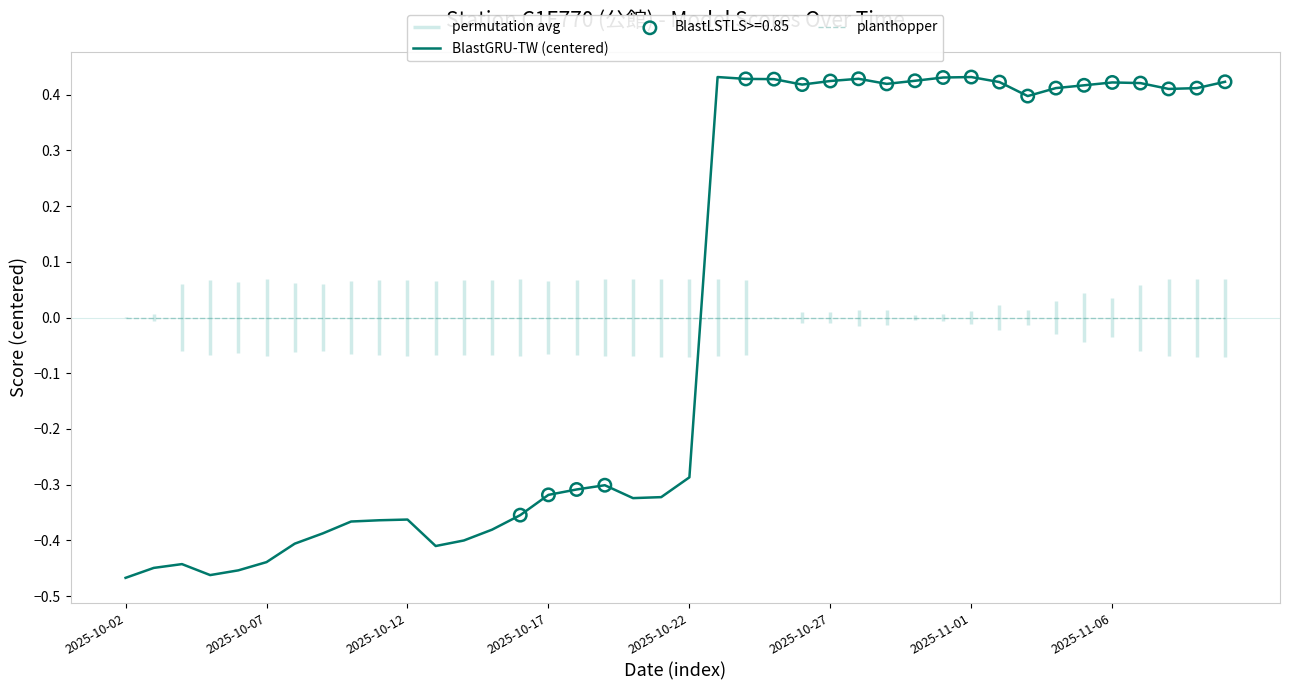

Which series has the largest total across all categories?

BlastGRU-TW (centered)